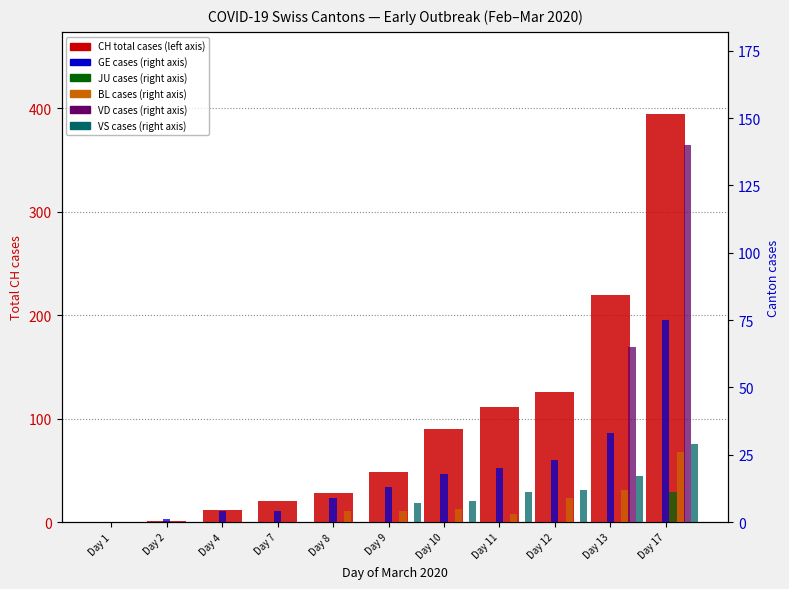

At which label is CH (total) closest to 197?

Day 13